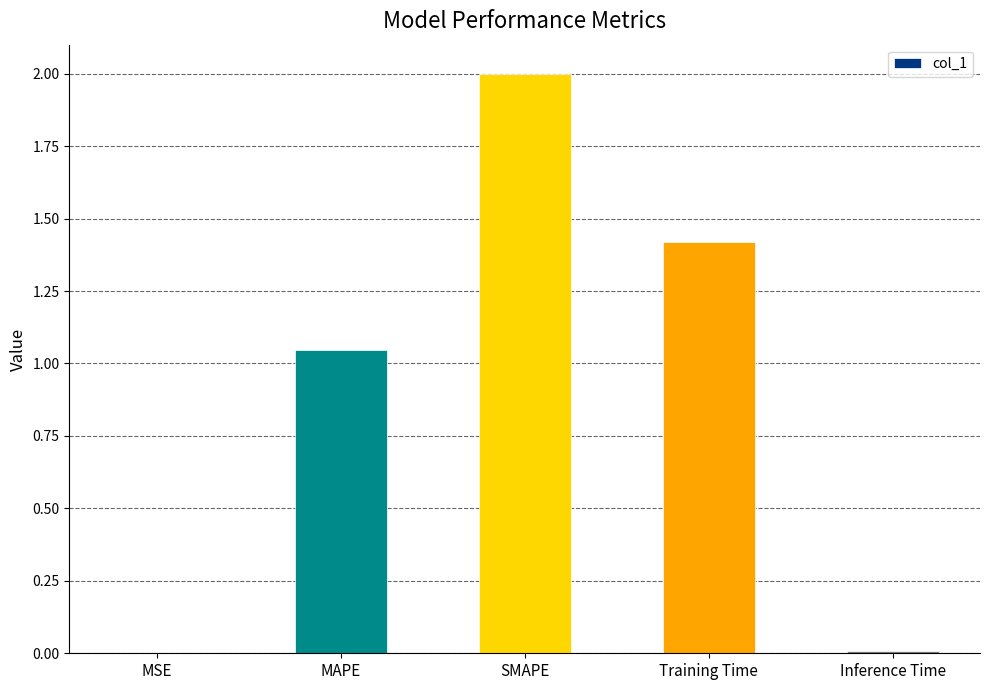

What is the average value?

0.9